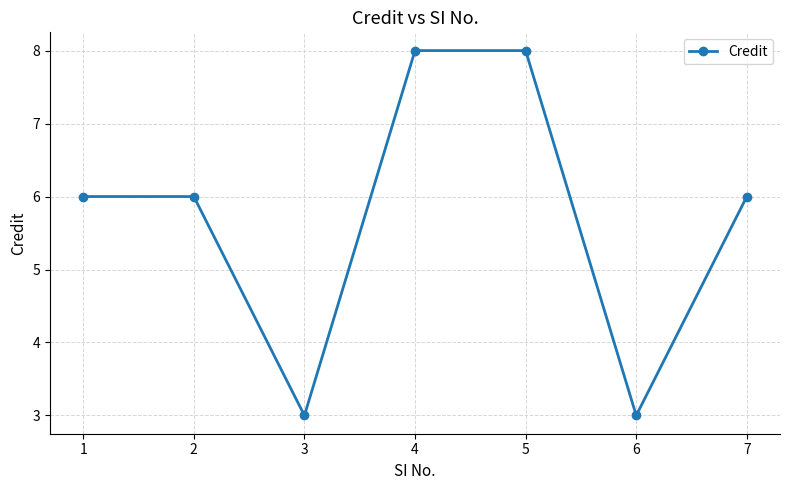

What is the greatest value displayed?

8